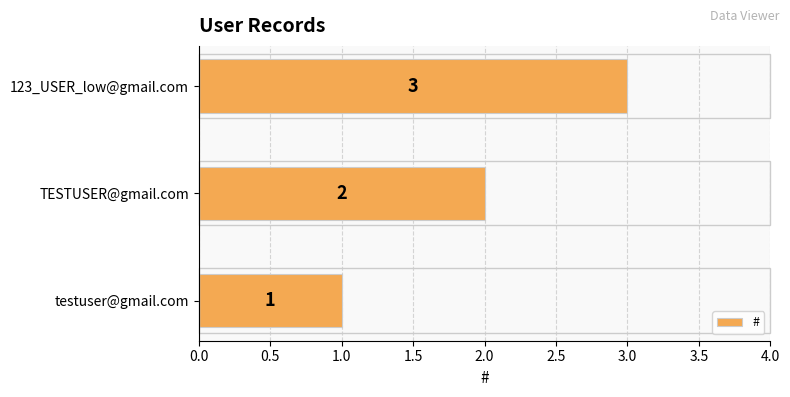

How many data points are less than 2?

1